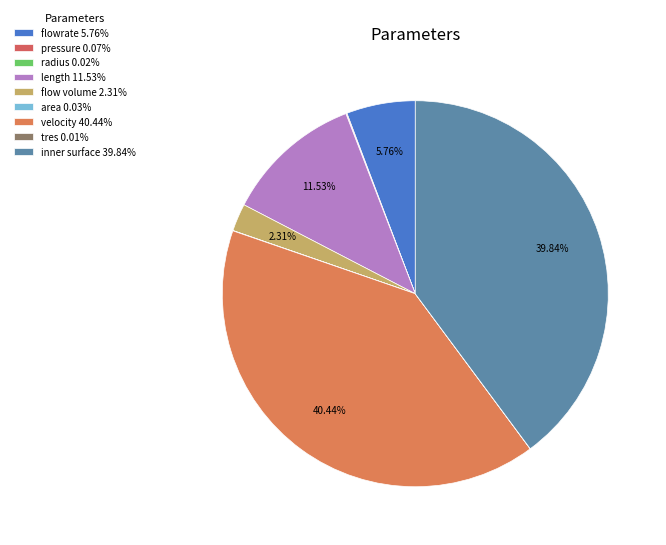

Which category has the biggest portion of the pie?

velocity